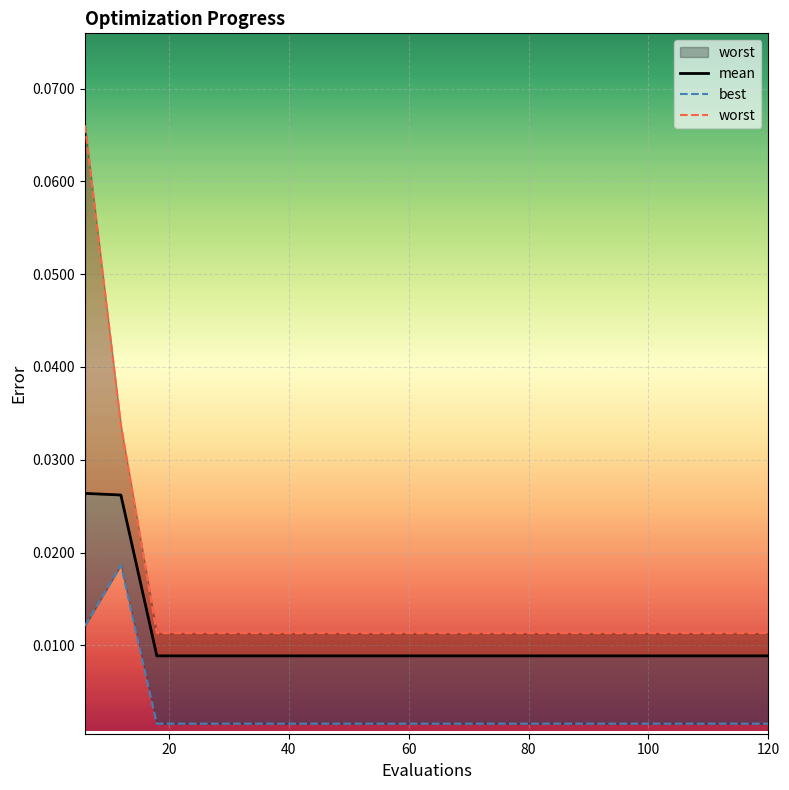

List the series in order of their overall mean, highest first.

worst, mean, best